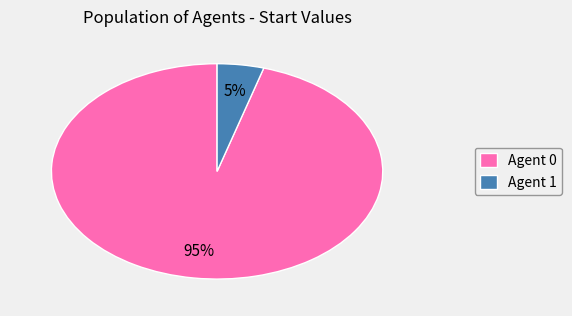

To the nearest percent, what is the combined percentage of Agent 1 and Agent 0?

100%